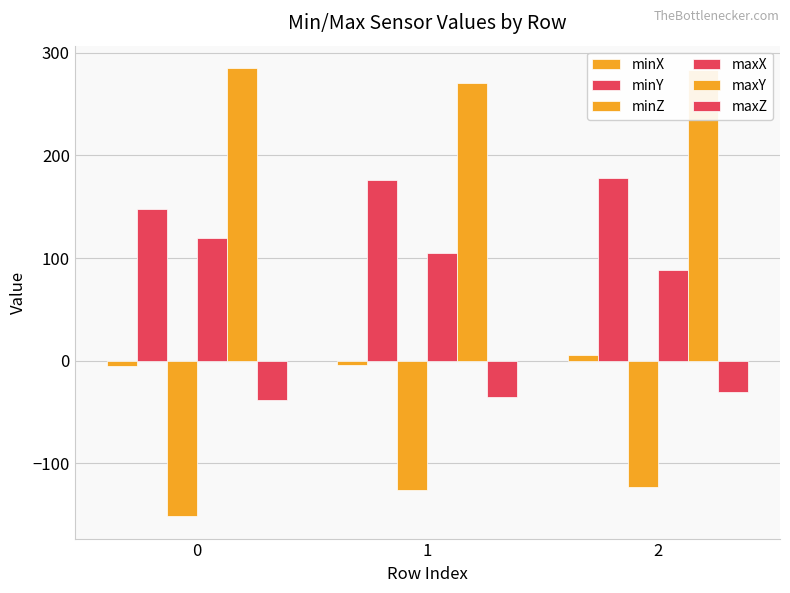

What is the maximum value shown in the chart?

285.2